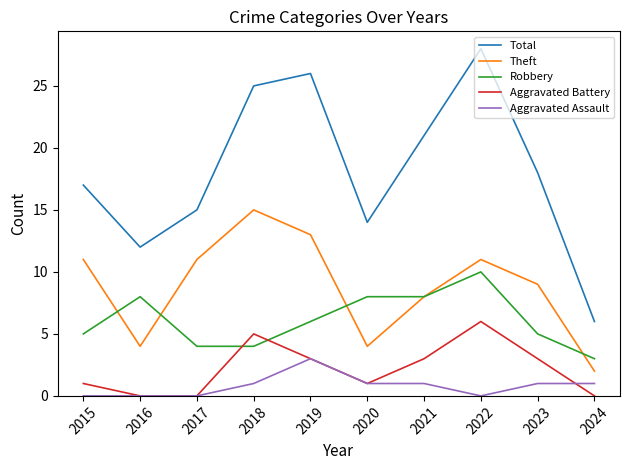

Which category has the highest value in the Aggravated Battery series?

2022